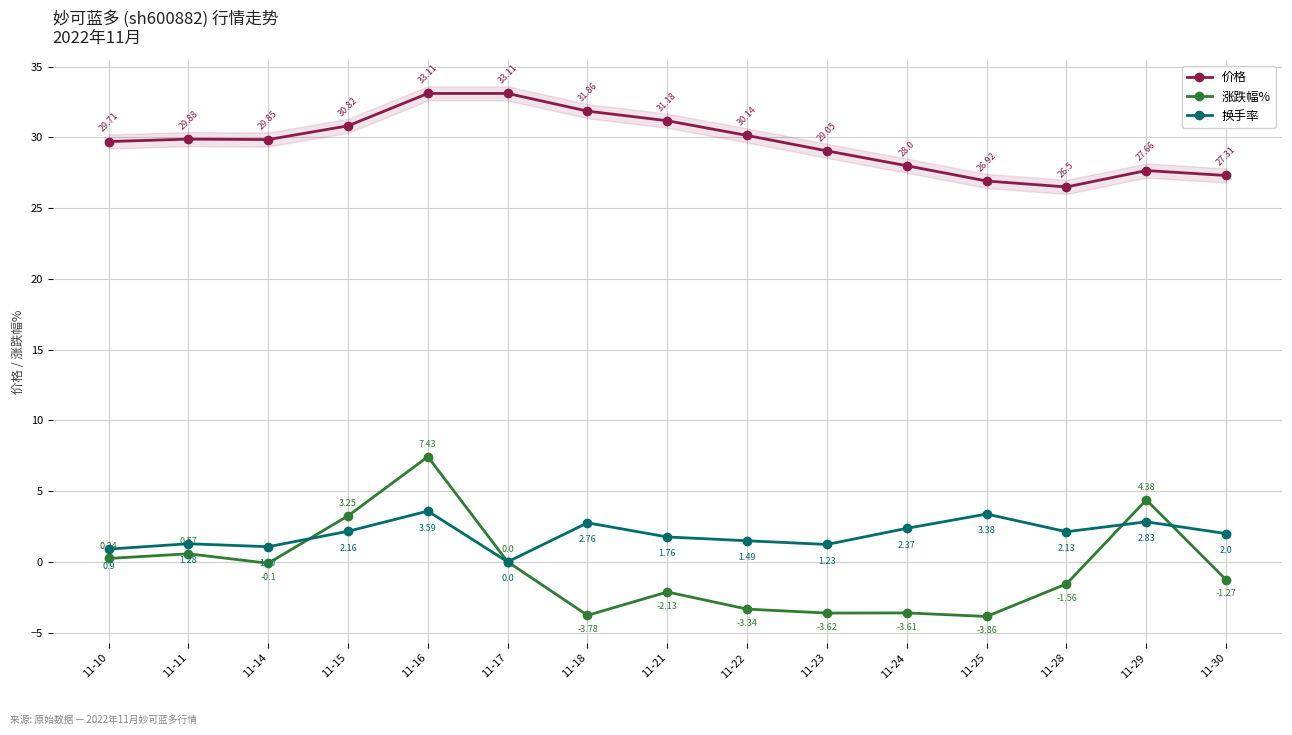

Is the value of 换手率 at 11-21 greater than the value of 涨跌幅% at 11-28?

Yes